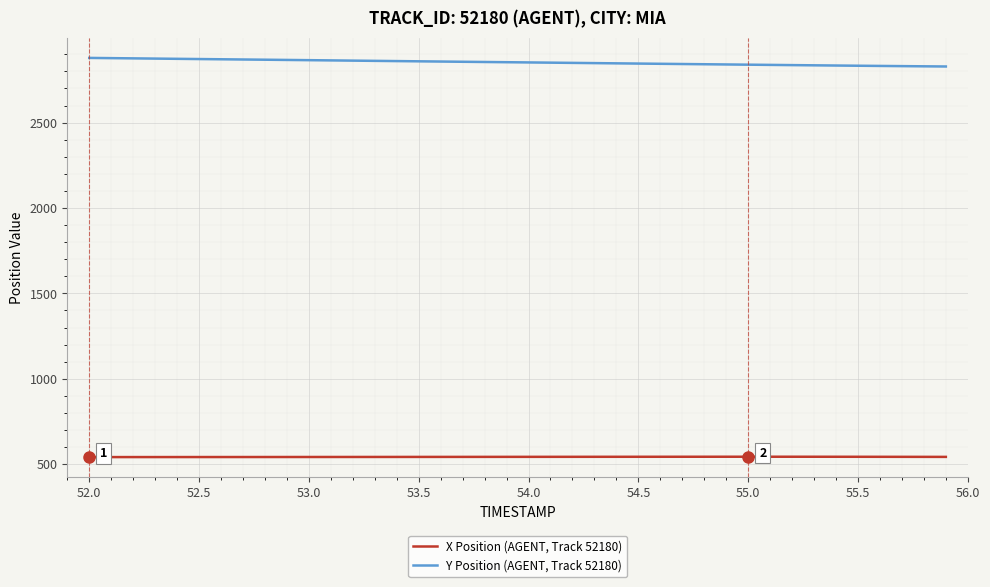

True or false: Y Position (AGENT, Track 52180) and X Position (AGENT, Track 52180) cross at least once.

False